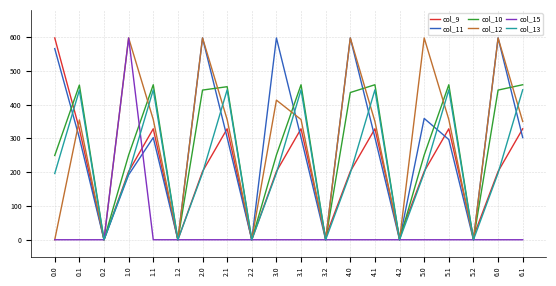

What is the total value across all series at 4.2?

9.2